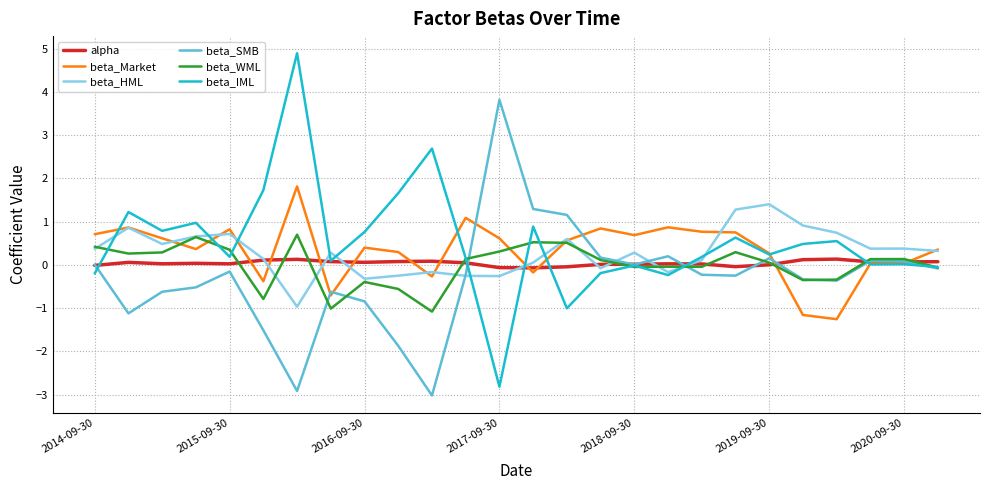

What is the smallest value displayed?

-3.0